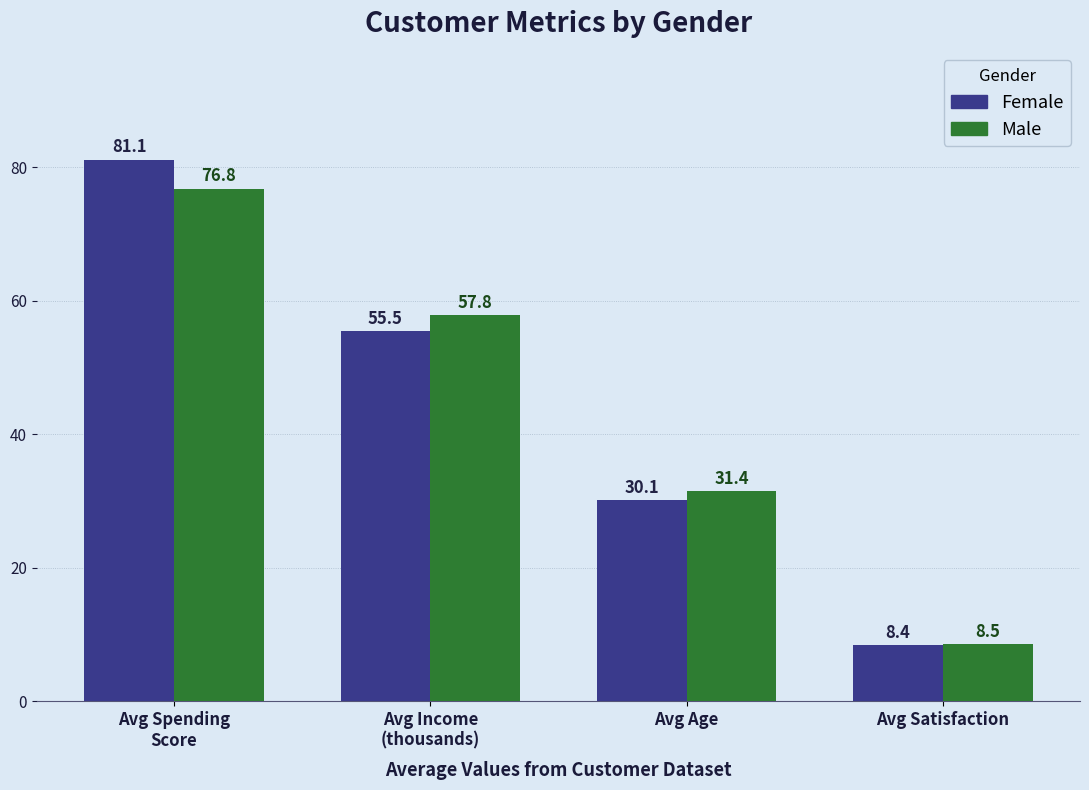

What is the sum of all Female values?

175.2